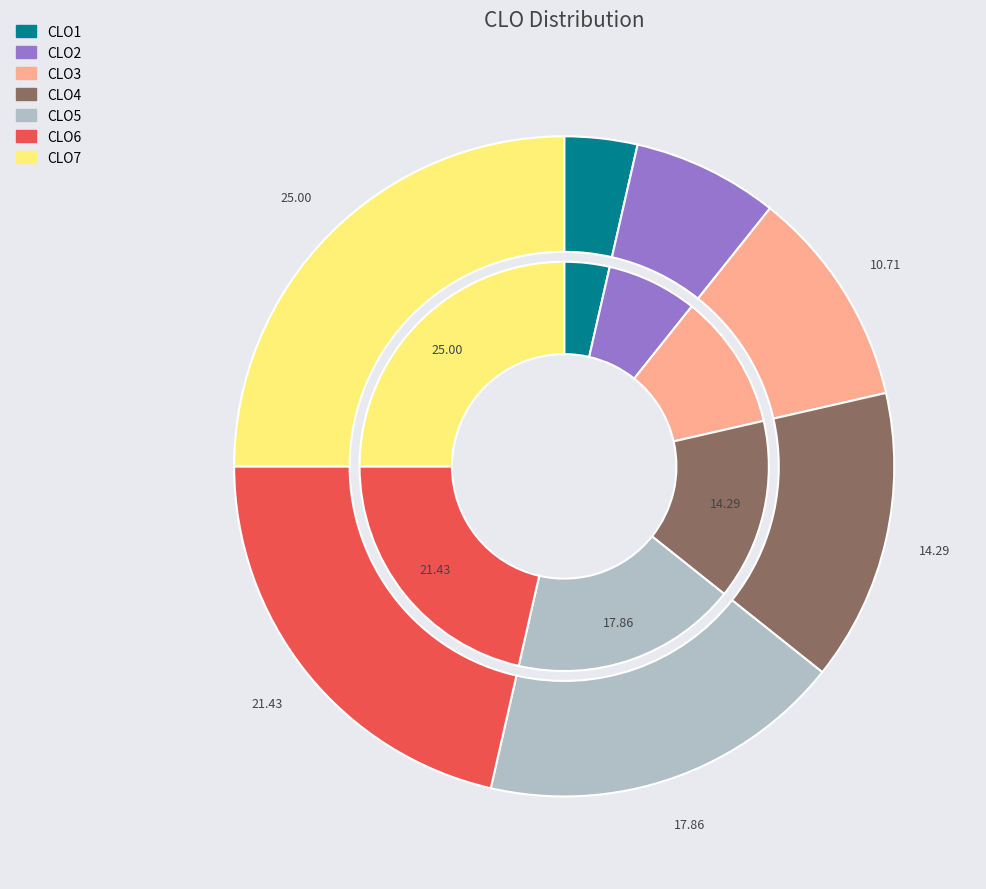

Count the number of slices in the pie.

7